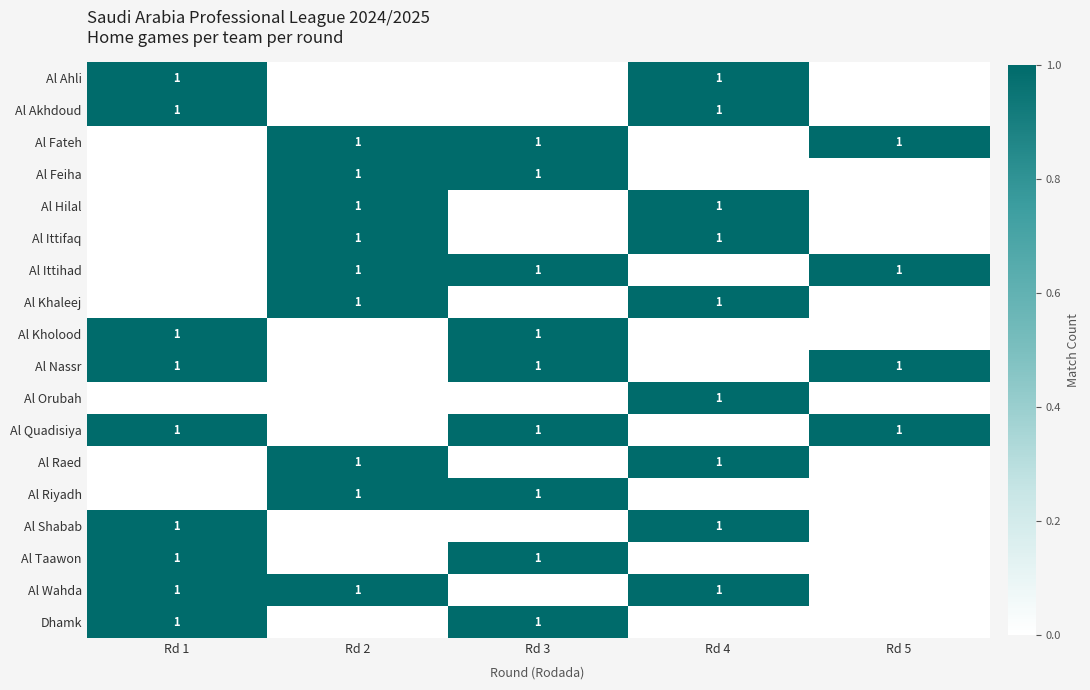

Is it true that Al Feiha equals 1 at Rd 3?

True